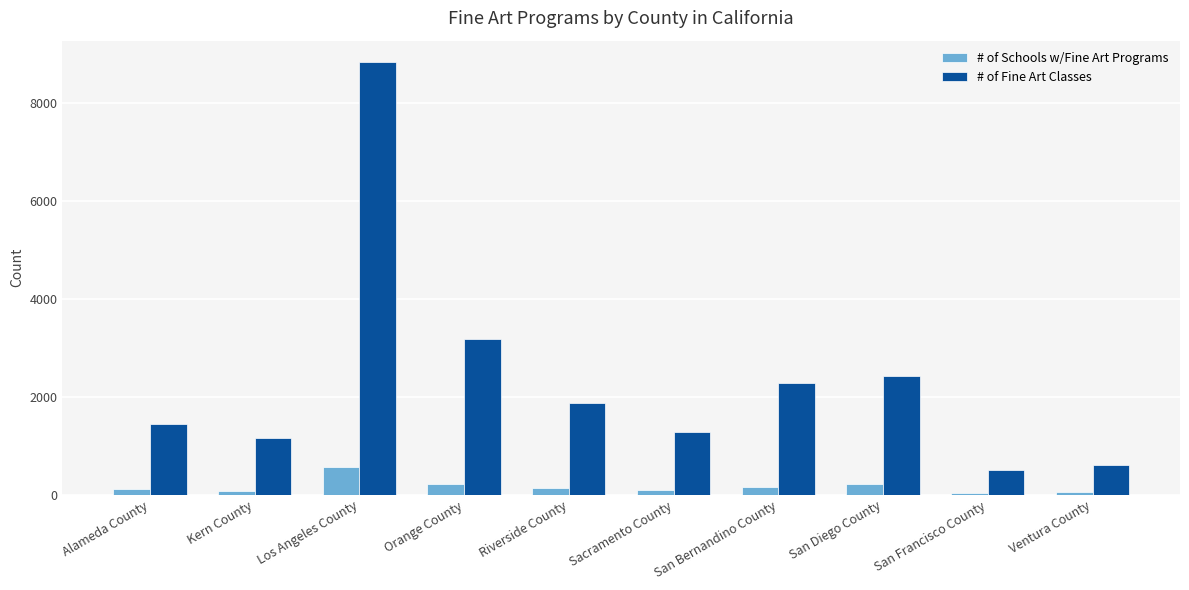

What position from the left is Riverside County?

5